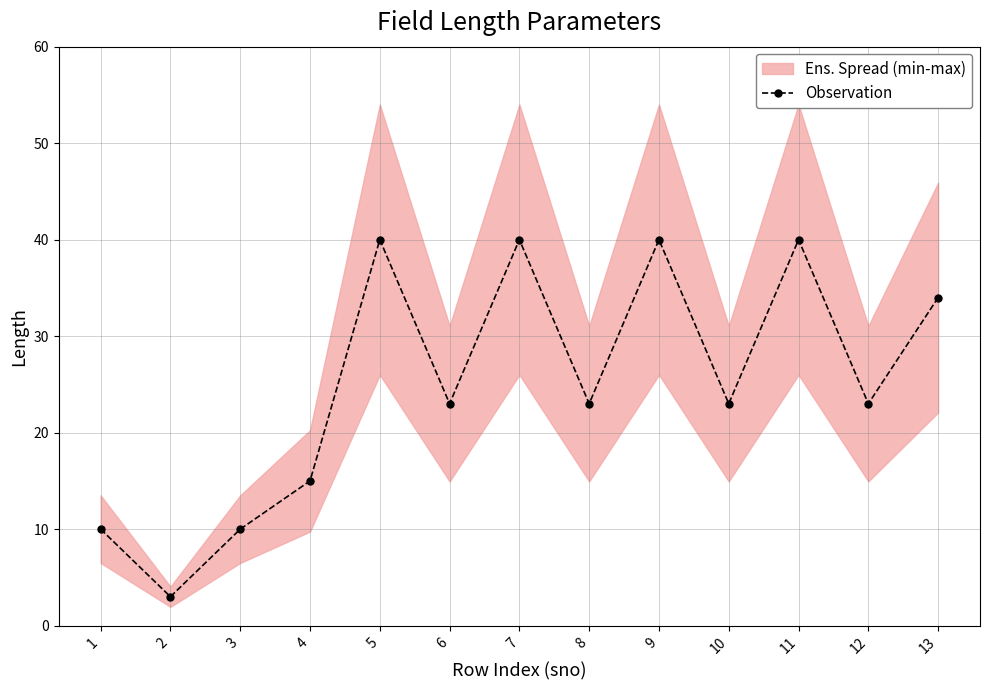

Rank the categories by value from highest to lowest.

5, 7, 9, 11, 13, 6, 8, 10, 12, 4, 1, 3, 2